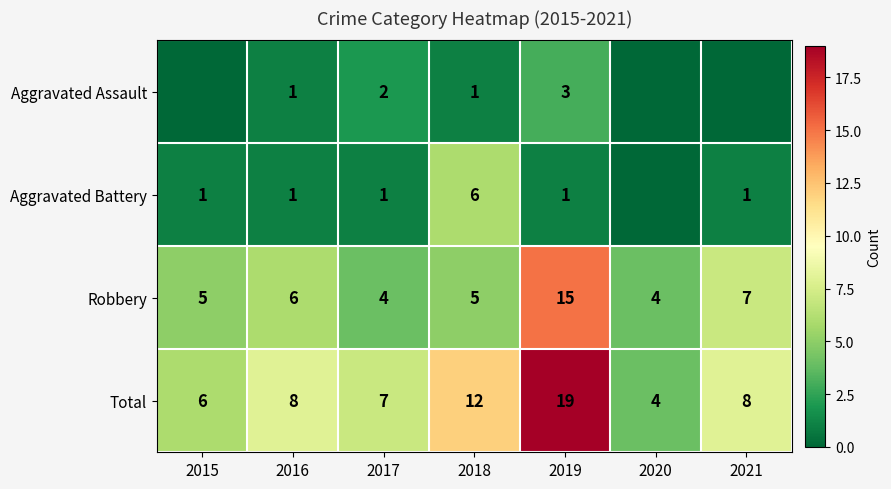

Is it true that Total equals 5 at 2020?

False